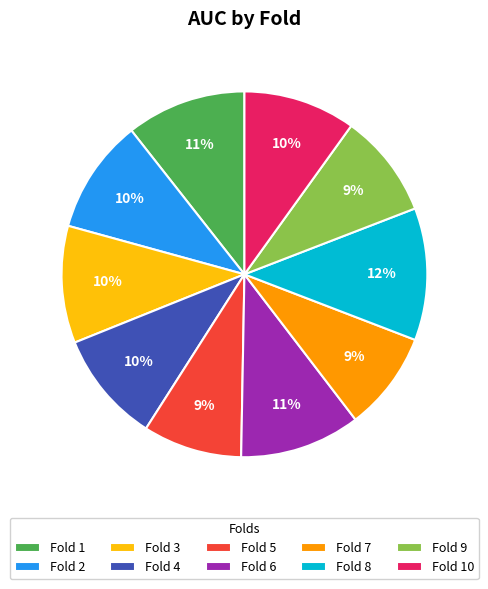

Combined, do Fold 8 and Fold 9 account for over 50%?

No